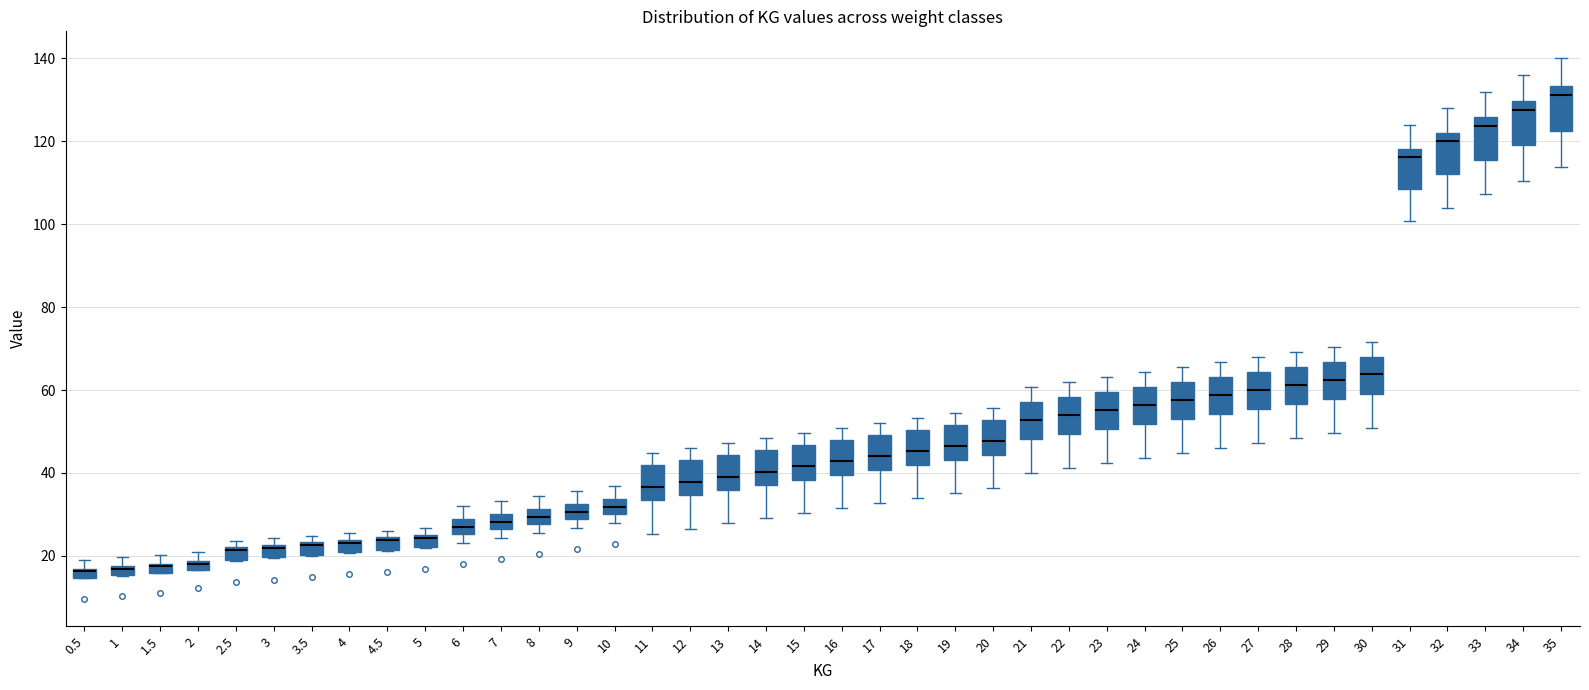

Where is the upper edge of the box at x = 11 on the y-axis? The values are not printed on the chart, so give them approximately, as read against the axis.

42